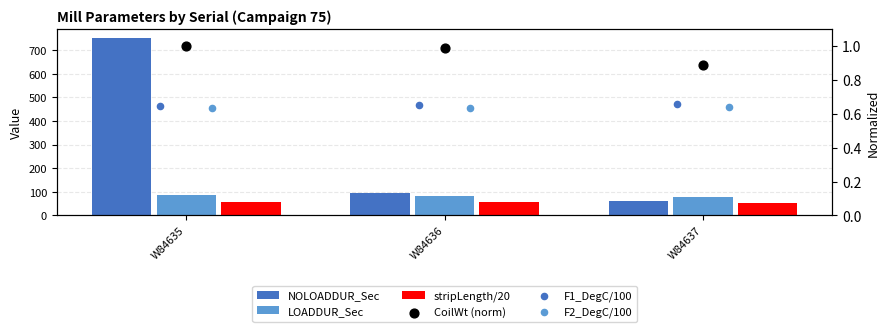

What are all the series names shown in the legend?

NOLOADDUR_Sec, LOADDUR_Sec, stripLength/20, CoilWt (norm), F1_DegC/100, F2_DegC/100